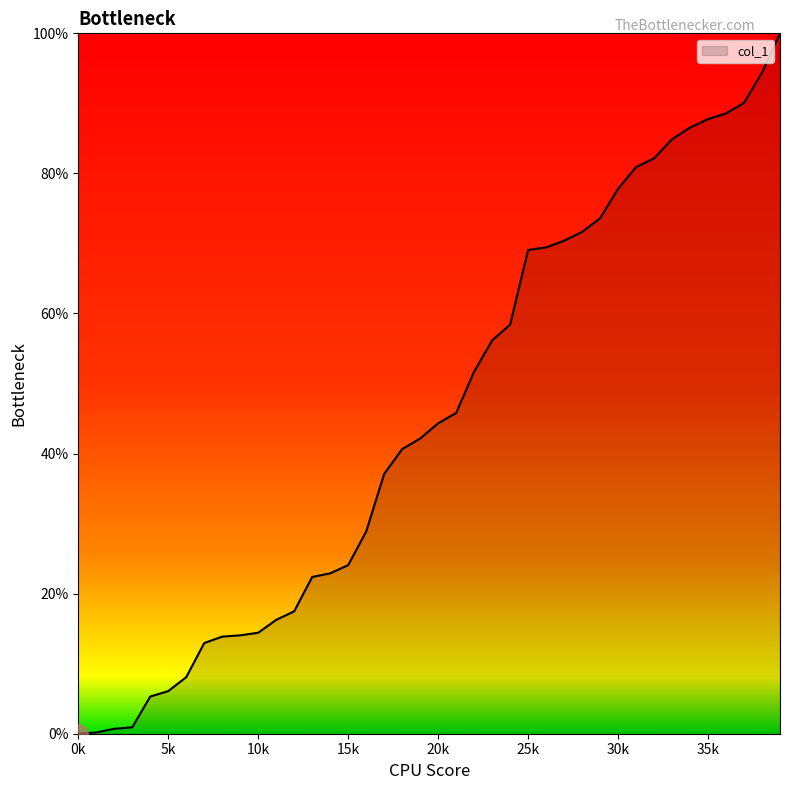

What is the difference between the maximum and minimum values?

100.0